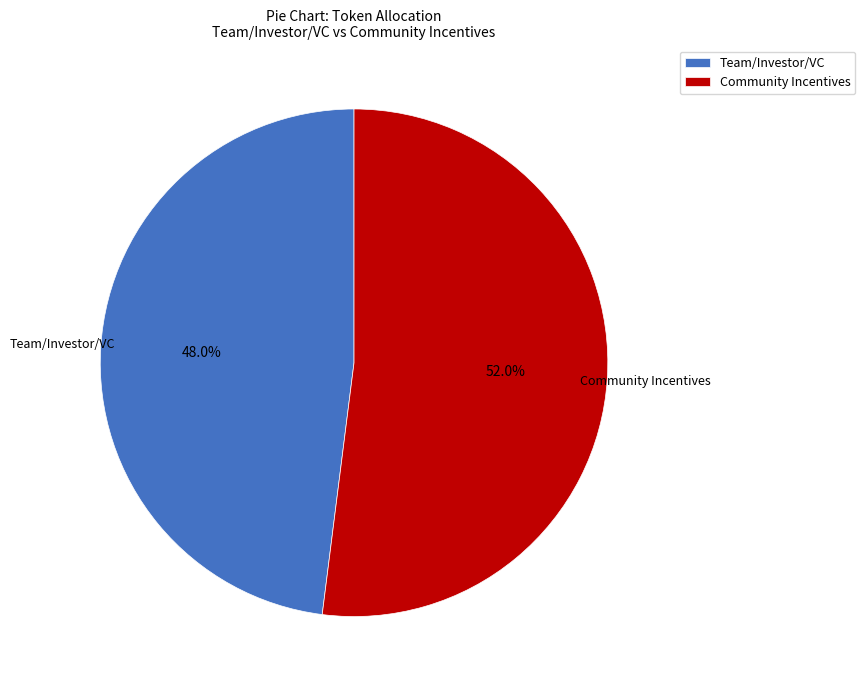

What is the smallest slice in the pie chart?

Team/Investor/VC